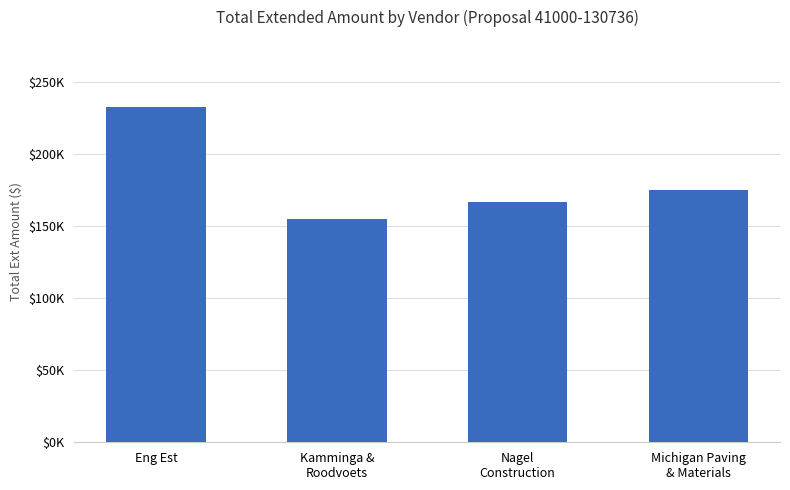

List the labels in order of value, largest first.

Eng Est, Michigan Paving
& Materials, Nagel
Construction, Kamminga &
Roodvoets